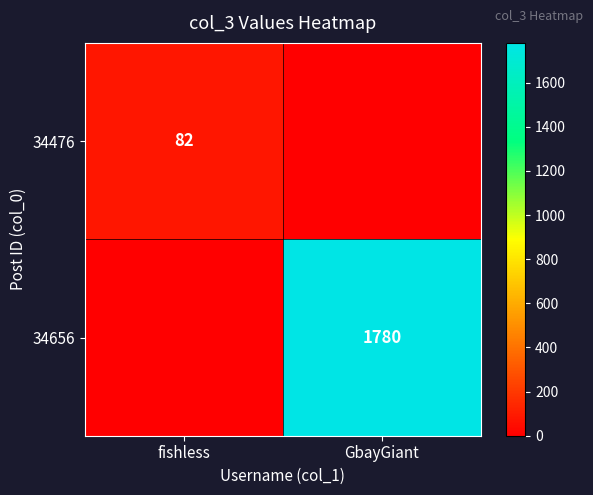

True or false: 34476 has a value of 82 at fishless.

True